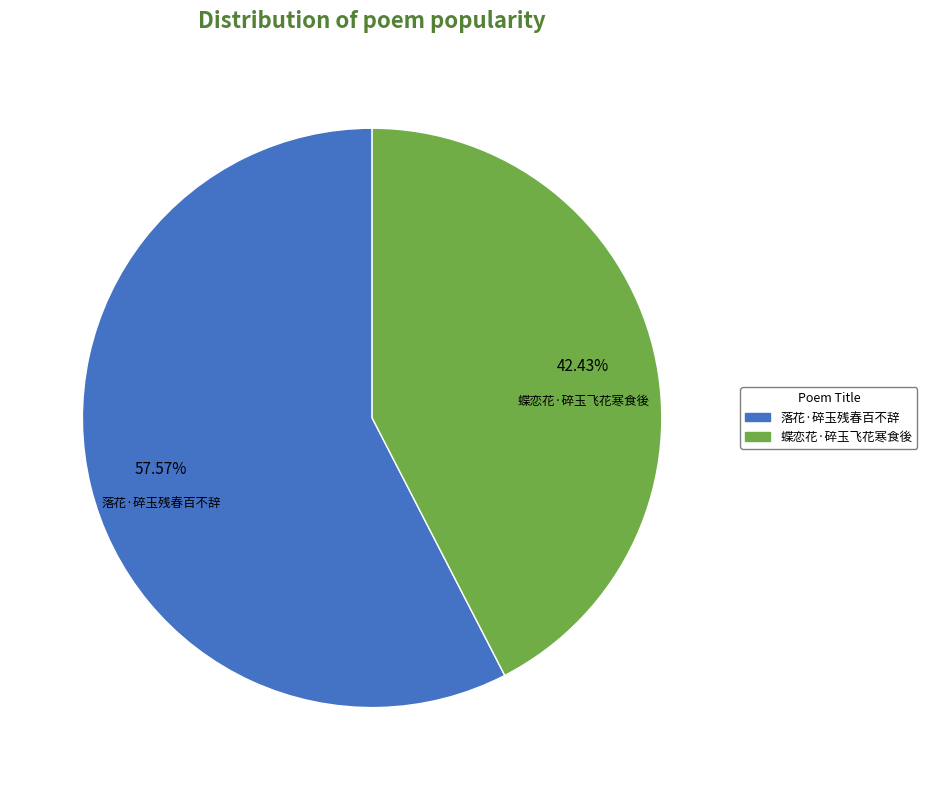

Is it true that 落花·碎玉残春百不辞 is 58% of the pie?

True